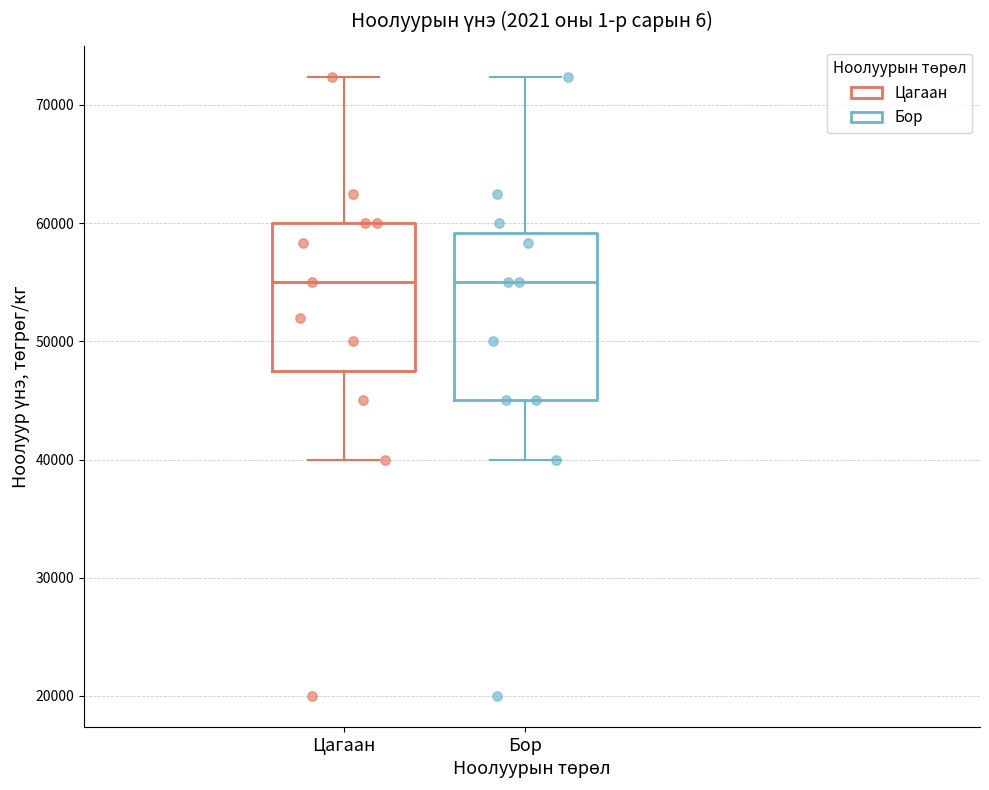

Which box is the tallest, from its lower edge to its upper edge?

Бор